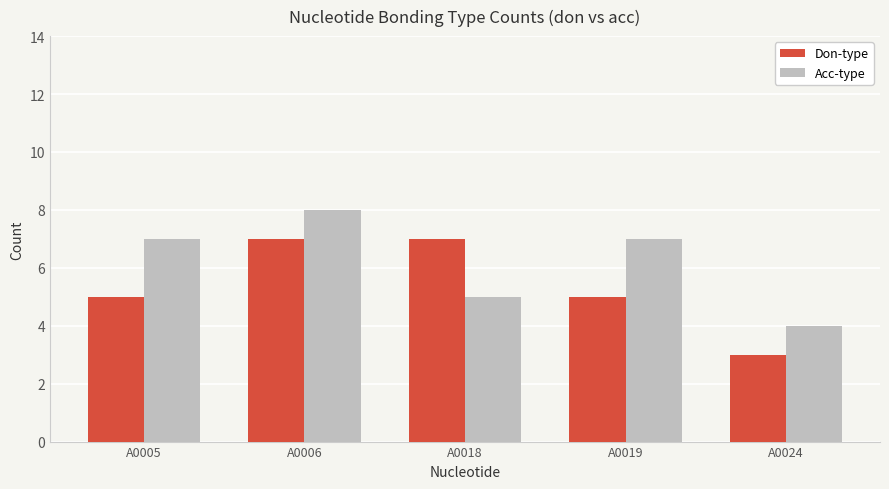

How many bars are there in total?

10